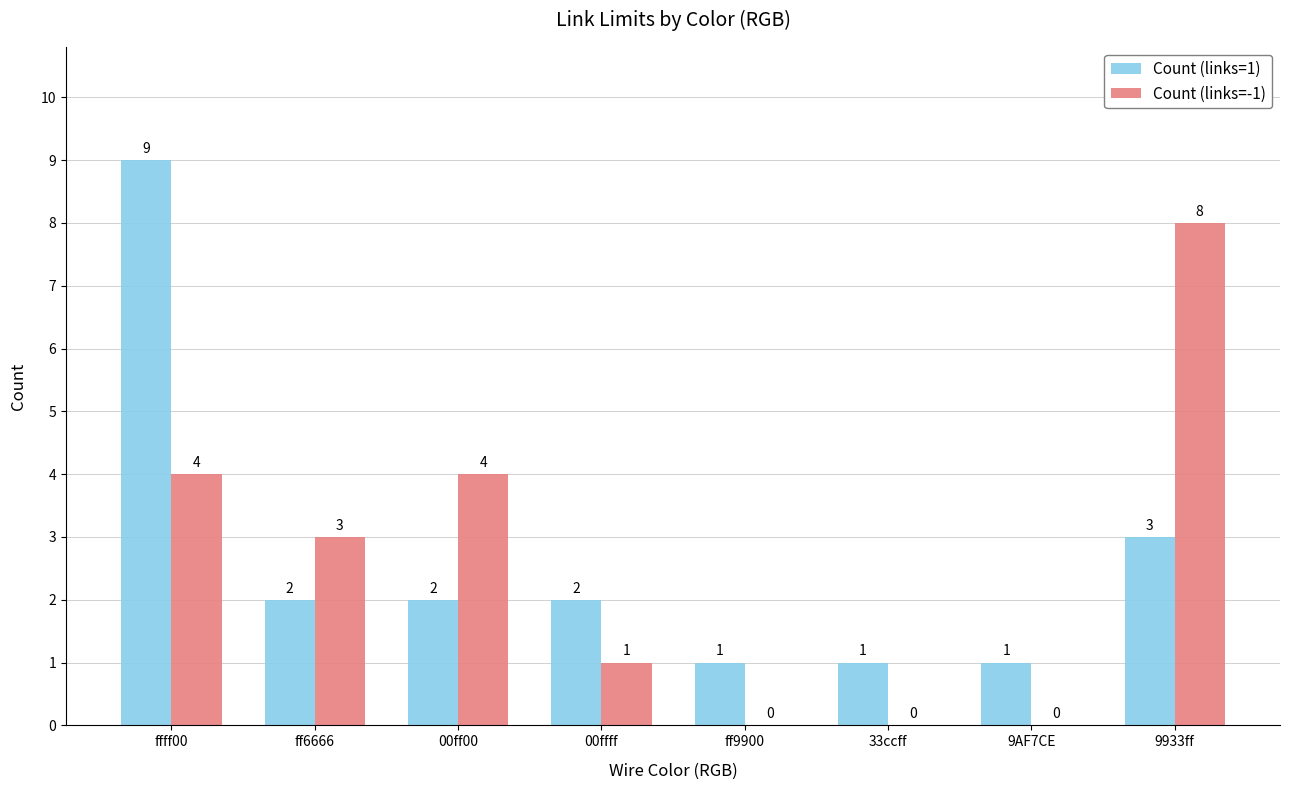

What is the approximate value of Count (links=1) at ffff00?

9